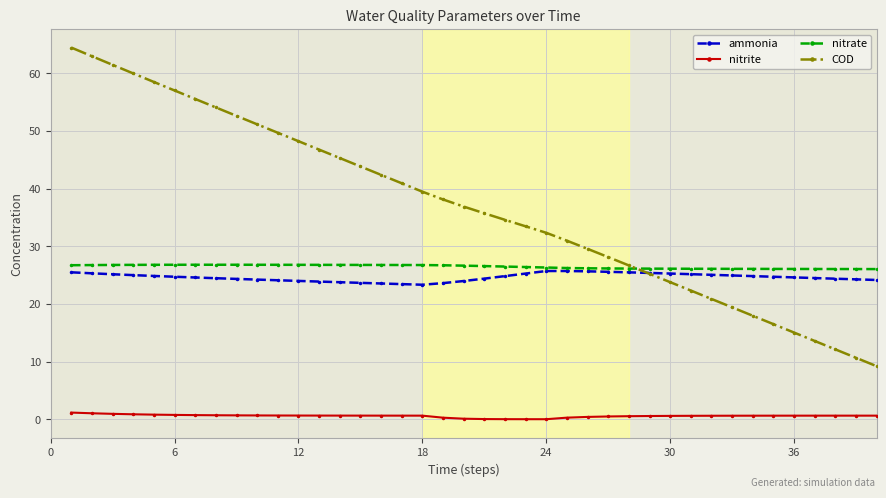

What is the difference between the maximum and minimum values in the nitrate series?

0.8